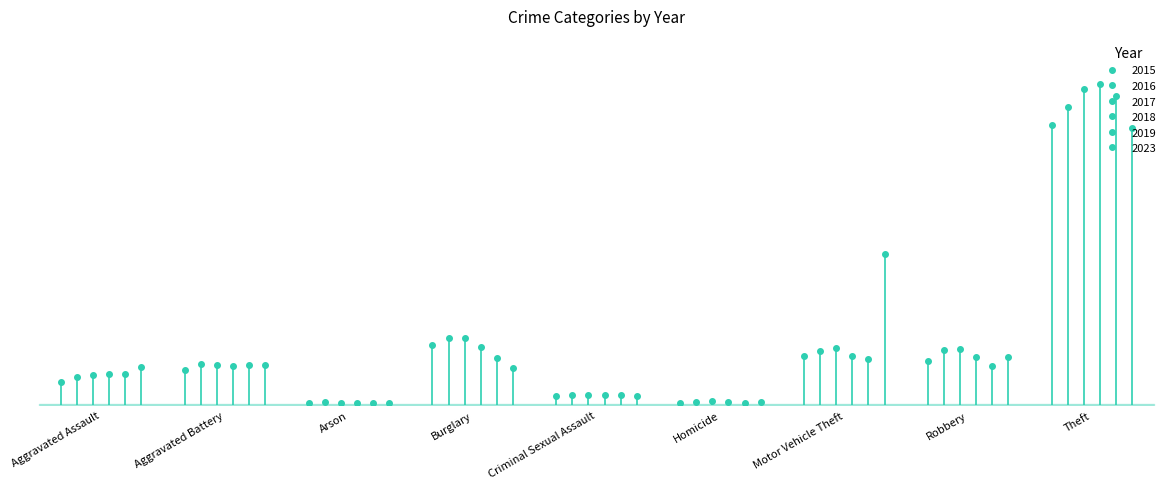

What is the difference between the 2019 values at Burglary and Aggravated Assault?

1867